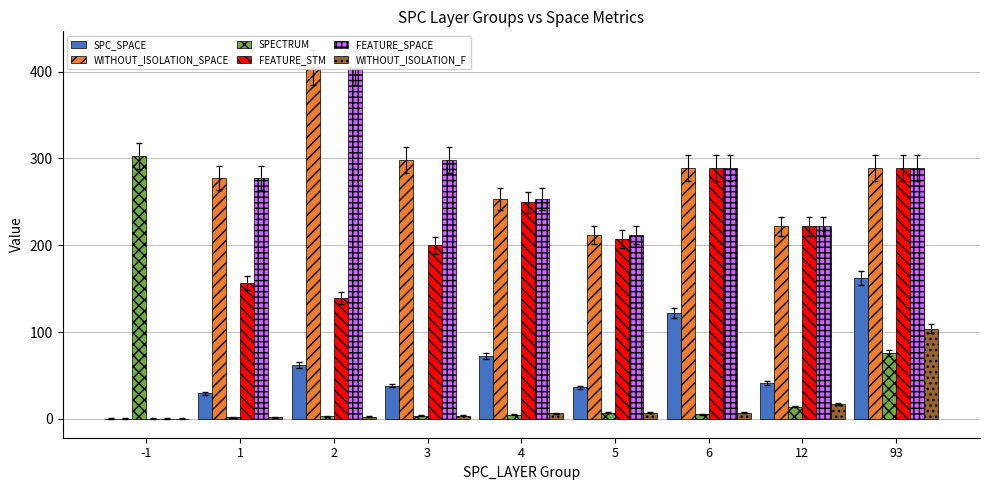

Reading left to right, list all the values displayed in this chart.

SPC_SPACE: -1=0.0	1=29.5	2=61.9	3=38.2	4=72.3	5=36.3	6=122.0	12=41.0	93=162.0
WITHOUT_ISOLATION_SPACE: -1=0.0	1=277.0	2=405.0	3=298.4	4=253.3	5=212.0	6=289.0	12=222.0	93=289.0
SPECTRUM: -1=302.7	1=1.8	2=3.0	3=3.8	4=4.7	5=7.0	6=5.0	12=14.0	93=76.0
FEATURE_STM: -1=0.0	1=156.3	2=139.0	3=199.8	4=249.3	5=207.0	6=289.0	12=222.0	93=289.0
FEATURE_SPACE: -1=0.0	1=277.0	2=405.0	3=298.4	4=253.3	5=212.0	6=289.0	12=222.0	93=289.0
WITHOUT_ISOLATION_F: -1=0.0	1=1.8	2=2.6	3=3.8	4=6.3	5=7.0	6=7.0	12=17.0	93=104.0